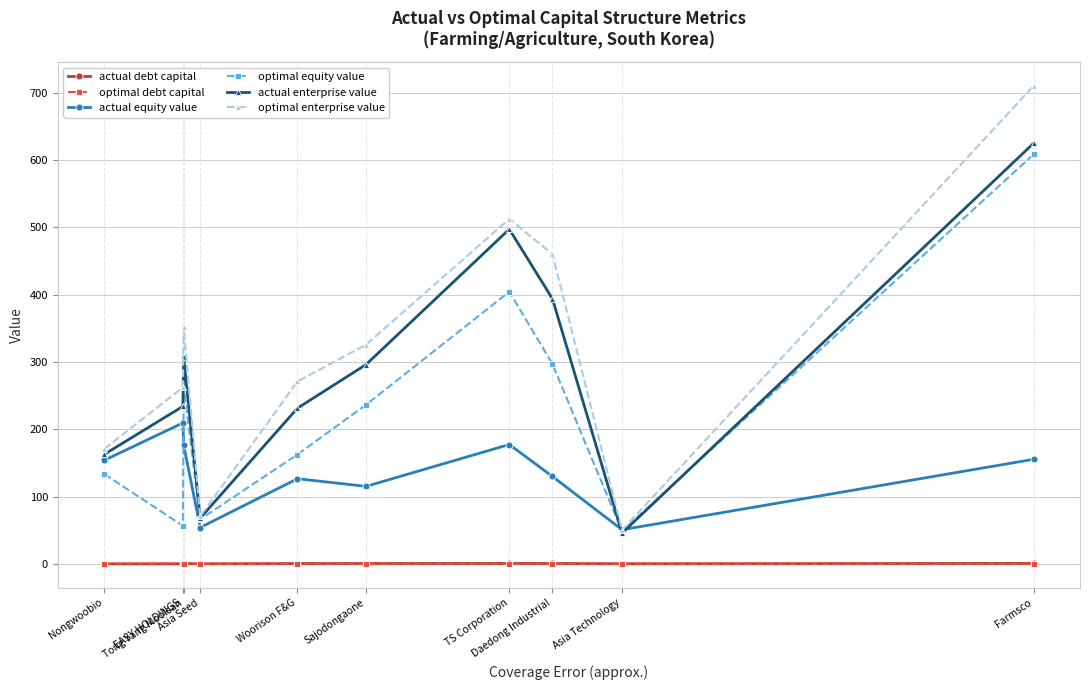

At which category does actual equity value reach its first local valley?

Asia Seed